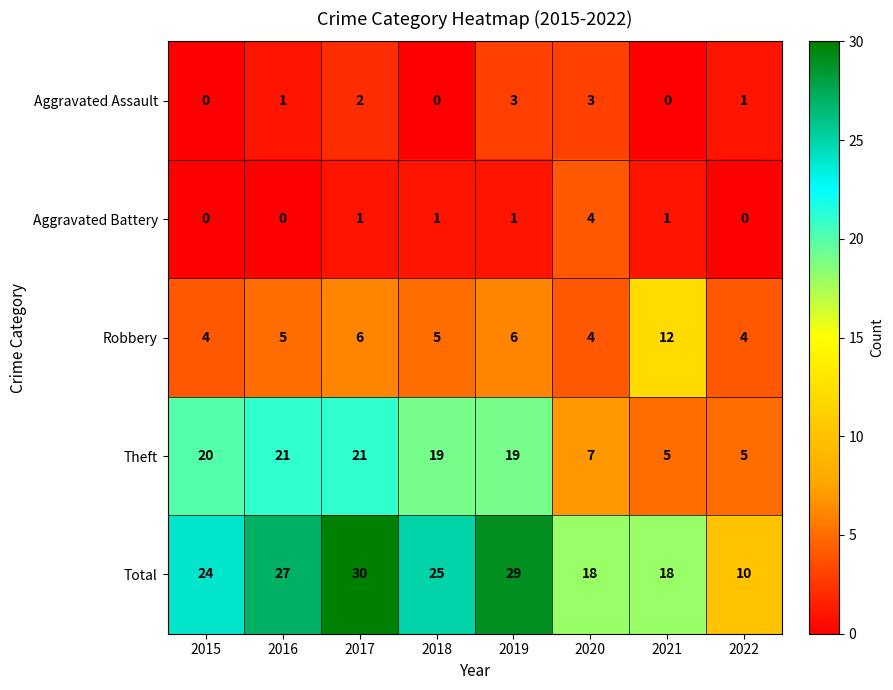

What is the total value across all series at 2018?

50